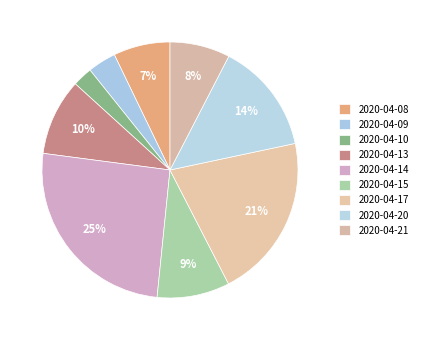

The 2020-04-14 slice represents 31% of the pie. True or false?

False